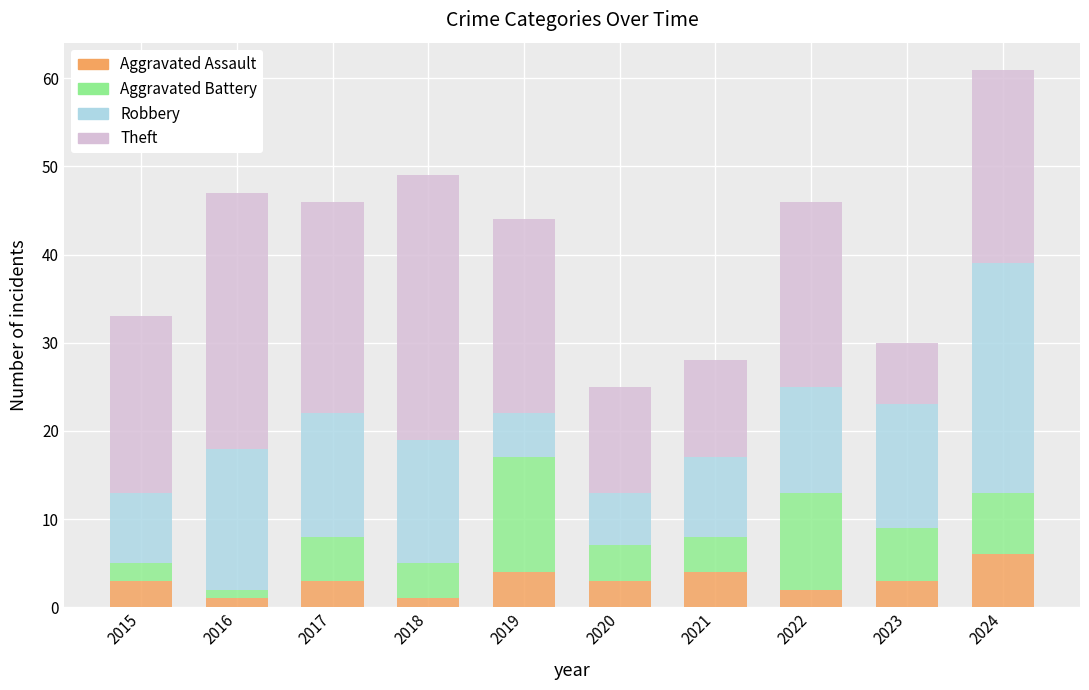

What is the difference between the maximum and second lowest values in the Aggravated Assault series?

5